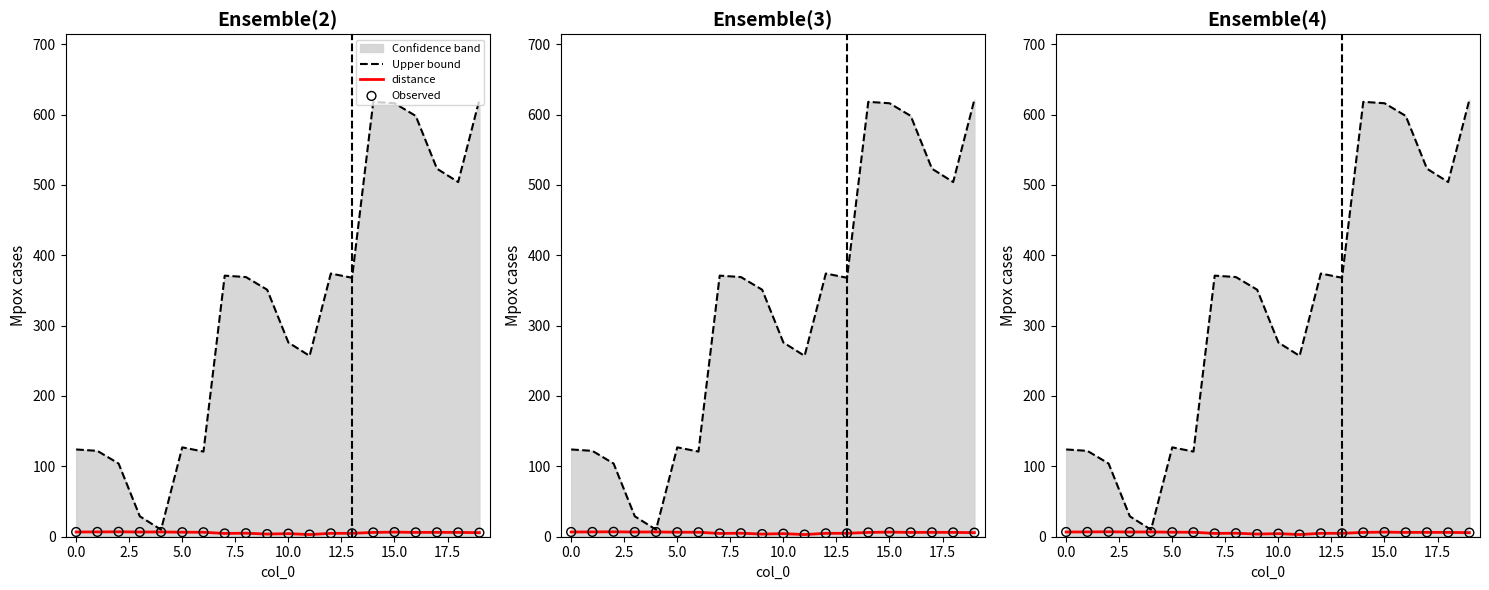

Which series reaches the minimum Y coordinate?

distance